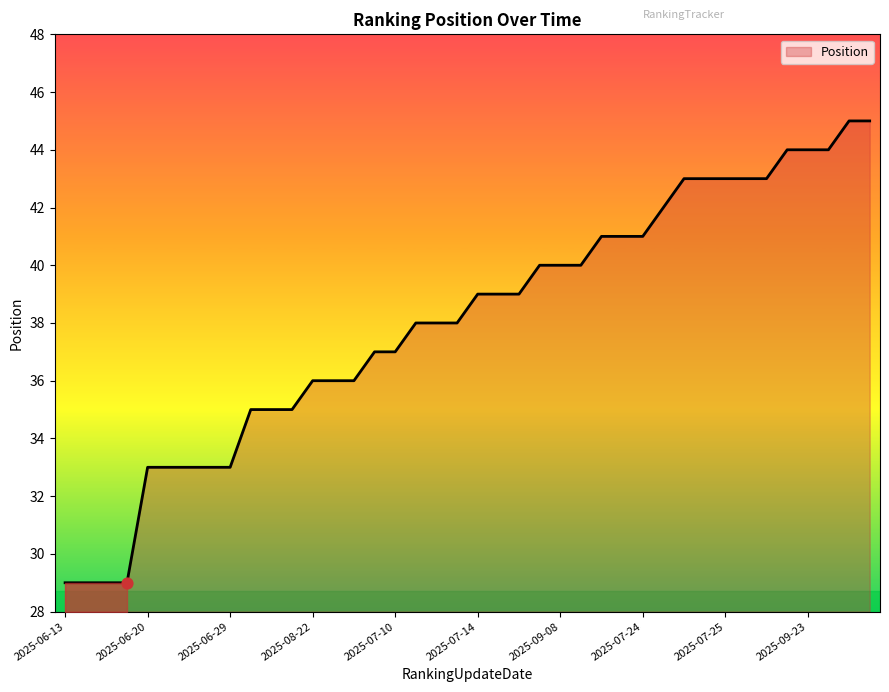

What is the smallest value displayed?

29